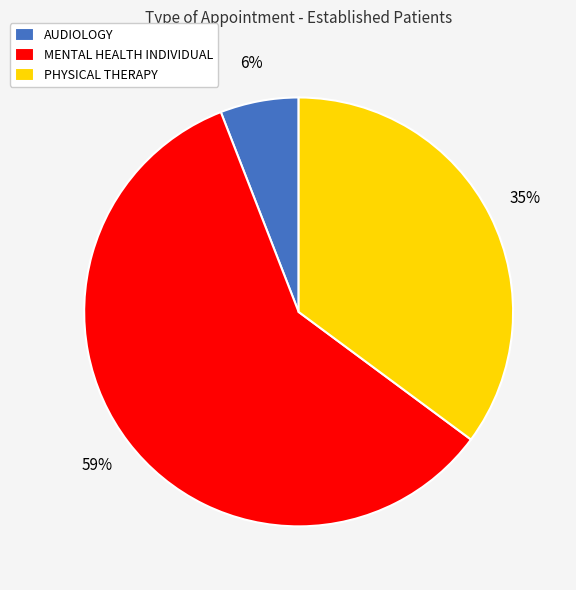

Which slice is the smallest?

AUDIOLOGY